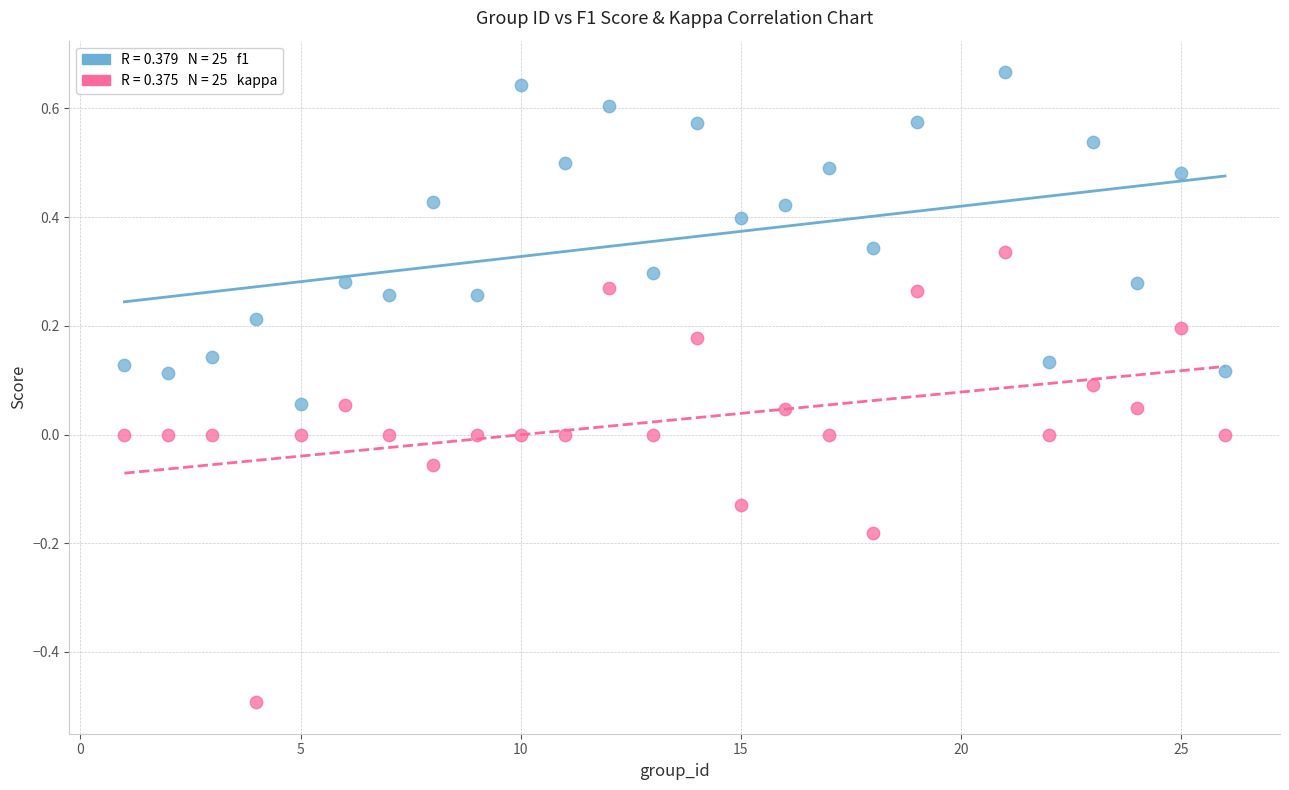

Across all data points, what is the range of Y values (max minus min)?

1.2